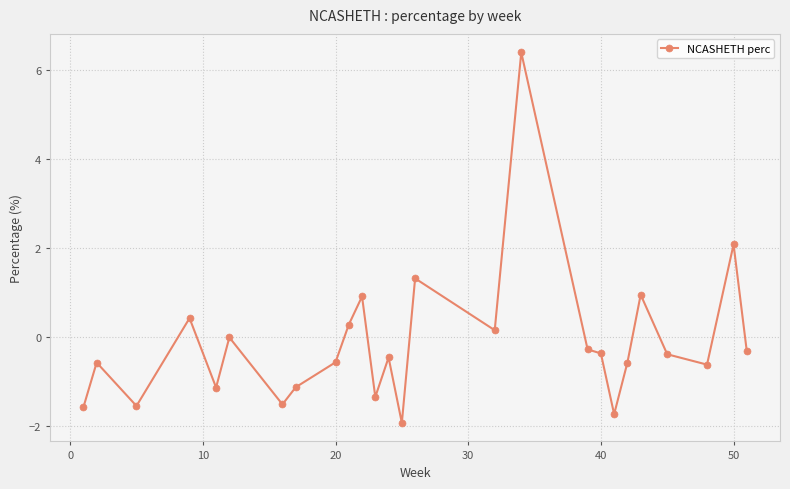

What is the maximum value shown in the chart?

6.4